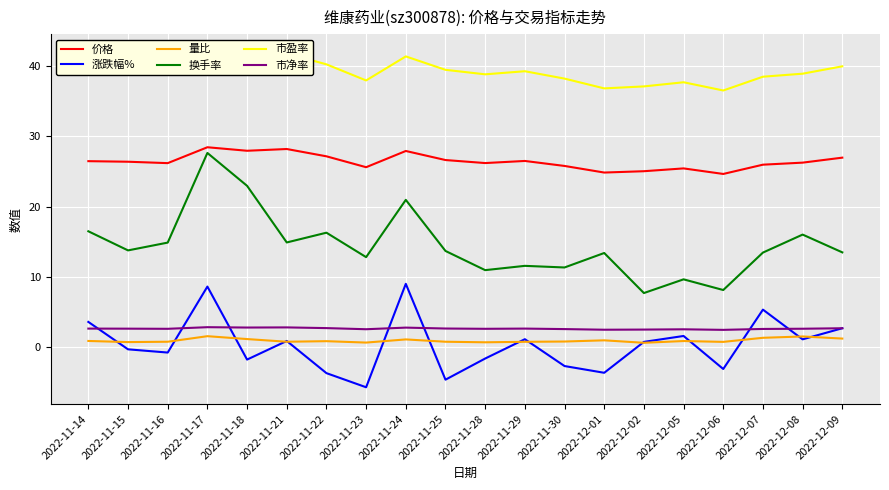

Reading left to right, list all the values displayed in this chart.

价格: 2022-11-14=26.5	2022-11-15=26.4	2022-11-16=26.2	2022-11-17=28.5	2022-11-18=28.0	2022-11-21=28.2	2022-11-22=27.2	2022-11-23=25.6	2022-11-24=27.9	2022-11-25=26.6	2022-11-28=26.2	2022-11-29=26.5	2022-11-30=25.8	2022-12-01=24.9	2022-12-02=25.1	2022-12-05=25.4	2022-12-06=24.7	2022-12-07=26.0	2022-12-08=26.3	2022-12-09=27.0
涨跌幅%: 2022-11-14=3.6	2022-11-15=-0.3	2022-11-16=-0.8	2022-11-17=8.6	2022-11-18=-1.8	2022-11-21=0.9	2022-11-22=-3.7	2022-11-23=-5.7	2022-11-24=9.0	2022-11-25=-4.6	2022-11-28=-1.6	2022-11-29=1.1	2022-11-30=-2.7	2022-12-01=-3.6	2022-12-02=0.8	2022-12-05=1.6	2022-12-06=-3.1	2022-12-07=5.3	2022-12-08=1.1	2022-12-09=2.7
量比: 2022-11-14=0.9	2022-11-15=0.7	2022-11-16=0.8	2022-11-17=1.6	2022-11-18=1.2	2022-11-21=0.8	2022-11-22=0.9	2022-11-23=0.7	2022-11-24=1.1	2022-11-25=0.8	2022-11-28=0.7	2022-11-29=0.8	2022-11-30=0.8	2022-12-01=1.0	2022-12-02=0.6	2022-12-05=0.9	2022-12-06=0.8	2022-12-07=1.3	2022-12-08=1.5	2022-12-09=1.2
换手率: 2022-11-14=16.5	2022-11-15=13.8	2022-11-16=14.9	2022-11-17=27.6	2022-11-18=23.0	2022-11-21=14.9	2022-11-22=16.3	2022-11-23=12.8	2022-11-24=21.0	2022-11-25=13.7	2022-11-28=11.0	2022-11-29=11.6	2022-11-30=11.3	2022-12-01=13.4	2022-12-02=7.7	2022-12-05=9.7	2022-12-06=8.1	2022-12-07=13.5	2022-12-08=16.0	2022-12-09=13.5
市盈率: 2022-11-14=39.2	2022-11-15=39.1	2022-11-16=38.8	2022-11-17=42.2	2022-11-18=41.4	2022-11-21=41.8	2022-11-22=40.3	2022-11-23=38.0	2022-11-24=41.4	2022-11-25=39.5	2022-11-28=38.8	2022-11-29=39.3	2022-11-30=38.2	2022-12-01=36.8	2022-12-02=37.1	2022-12-05=37.7	2022-12-06=36.5	2022-12-07=38.5	2022-12-08=38.9	2022-12-09=40.0
市净率: 2022-11-14=2.6	2022-11-15=2.6	2022-11-16=2.6	2022-11-17=2.9	2022-11-18=2.8	2022-11-21=2.8	2022-11-22=2.7	2022-11-23=2.6	2022-11-24=2.8	2022-11-25=2.7	2022-11-28=2.6	2022-11-29=2.6	2022-11-30=2.6	2022-12-01=2.5	2022-12-02=2.5	2022-12-05=2.5	2022-12-06=2.5	2022-12-07=2.6	2022-12-08=2.6	2022-12-09=2.7